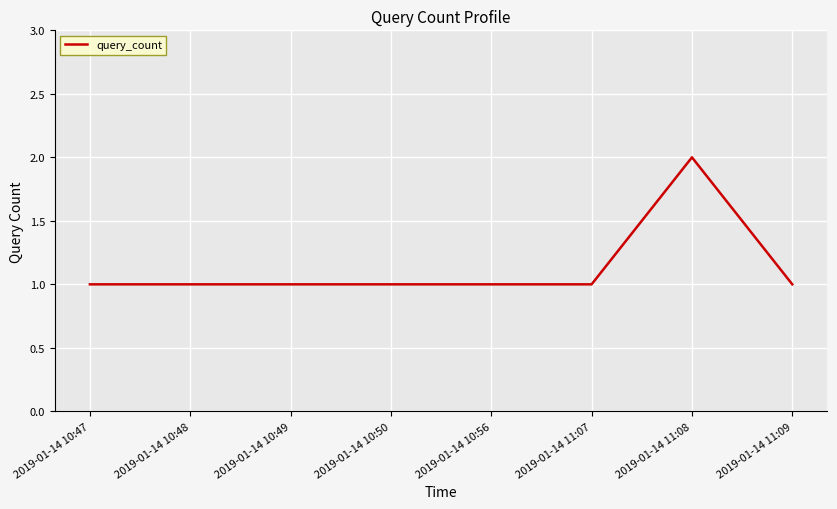

The chart shows a value of 2 at 2019-01-14 11:09. True or false?

False